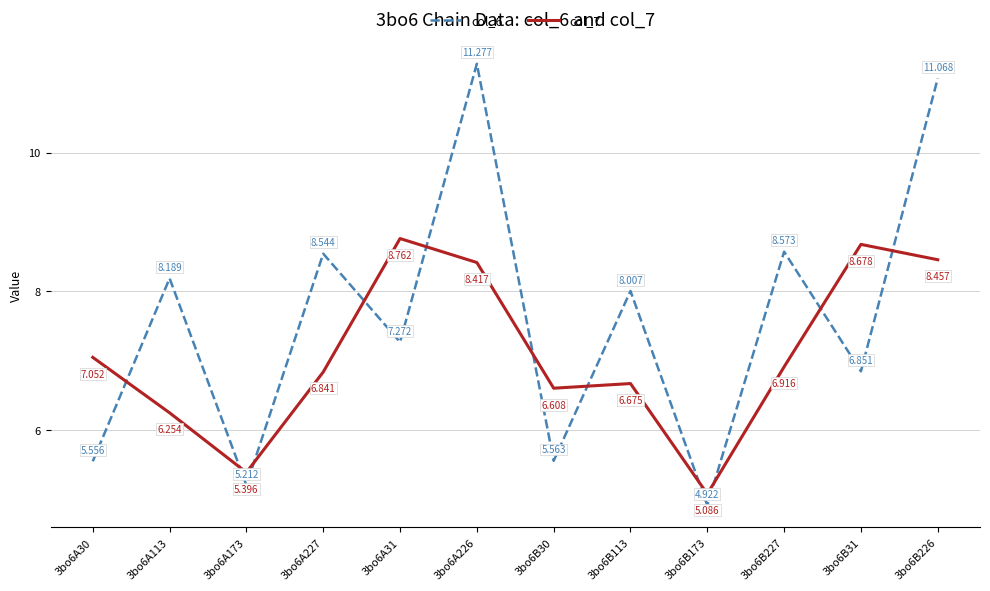

What are all the series names shown in the legend?

col_6, col_7